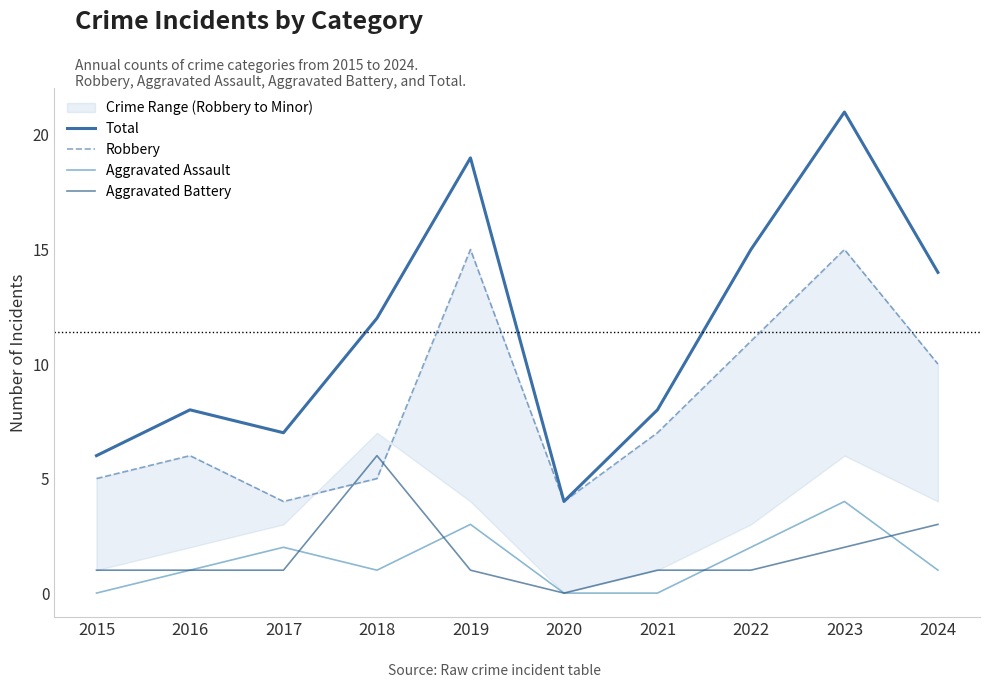

At which label does Robbery first exceed 7?

2019